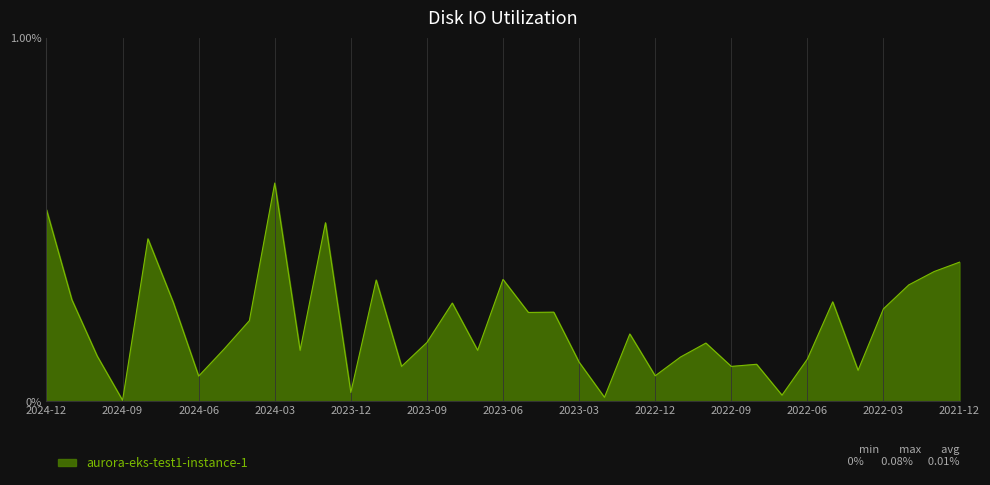

Reading left to right, list all the values displayed in this chart.

2024-12=0.1	2024-11=0.0	2024-10=0.0	2024-09=0.0	2024-08=0.1	2024-07=0.0	2024-06=0.0	2024-05=0.0	2024-04=0.0	2024-03=0.1	2024-02=0.0	2024-01=0.1	2023-12=0.0	2023-11=0.0	2023-10=0.0	2023-09=0.0	2023-08=0.0	2023-07=0.0	2023-06=0.0	2023-05=0.0	2023-04=0.0	2023-03=0.0	2023-02=0.0	2023-01=0.0	2022-12=0.0	2022-11=0.0	2022-10=0.0	2022-09=0.0	2022-08=0.0	2022-07=0.0	2022-06=0.0	2022-05=0.0	2022-04=0.0	2022-03=0.0	2022-02=0.0	2022-01=0.0	2021-12=0.0